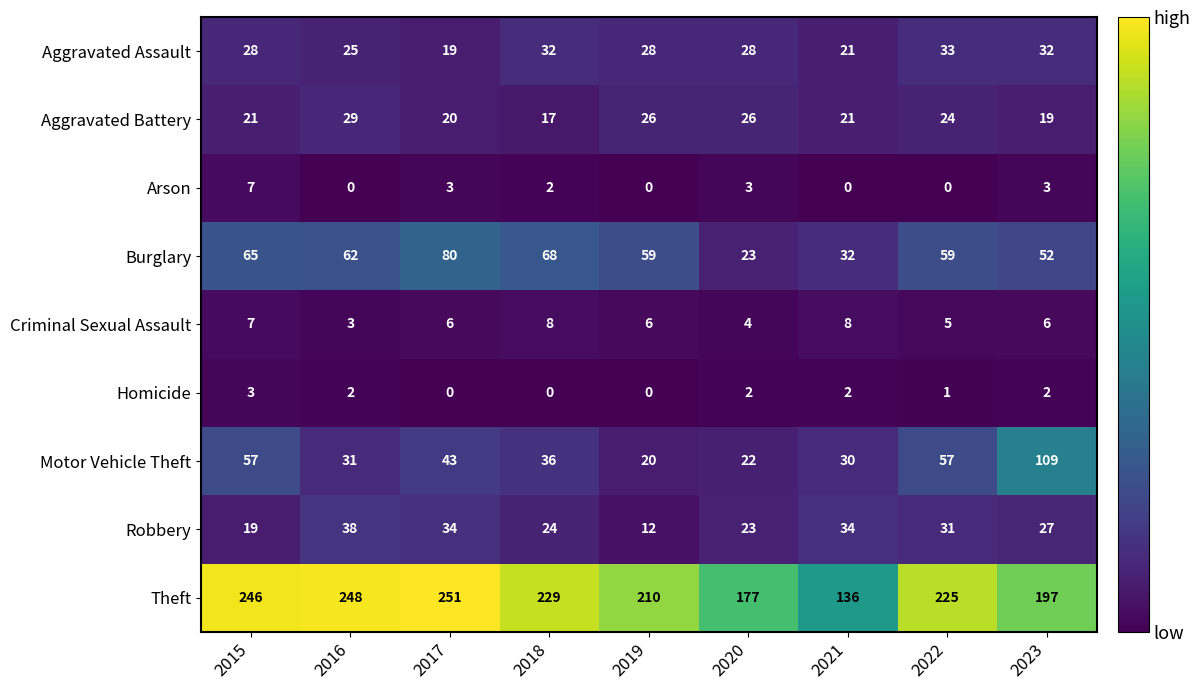

What is the total value across all series at 2022?

435